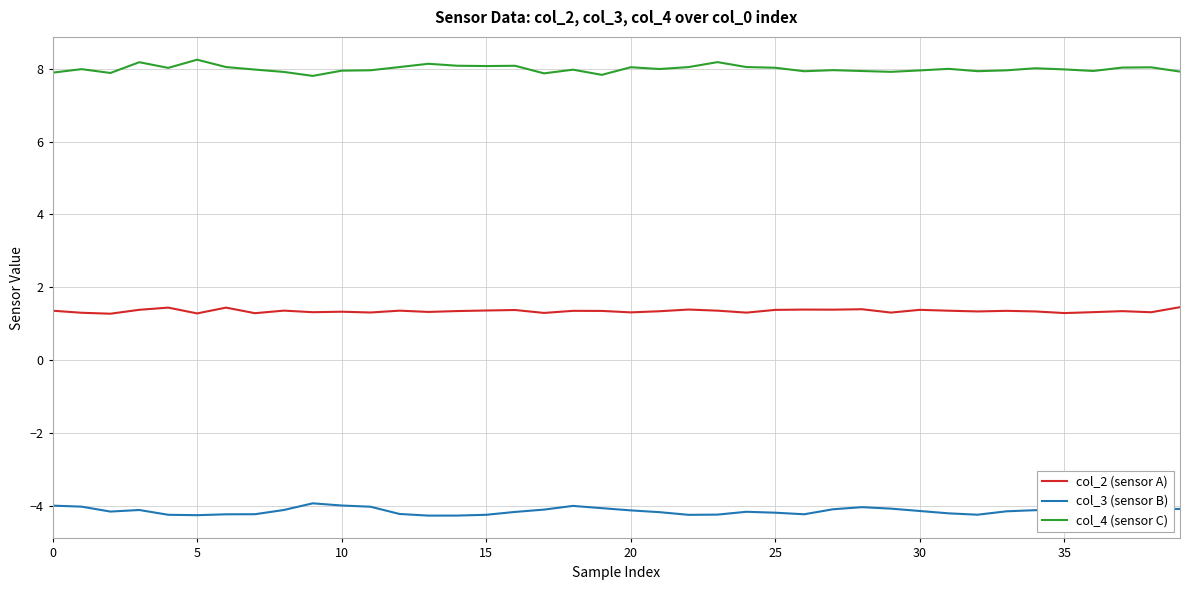

What is the maximum value shown in the chart?

8.2